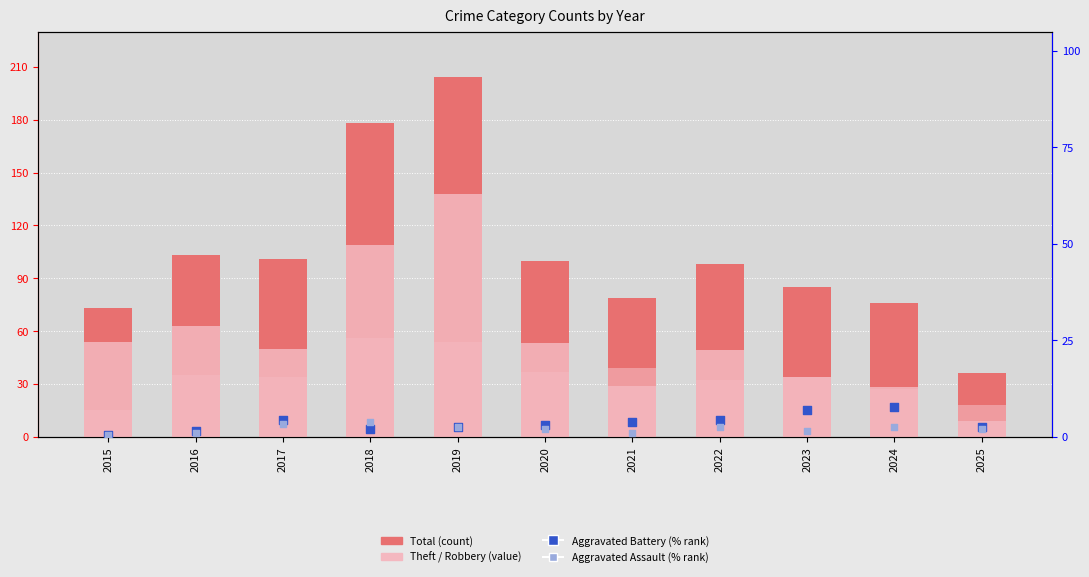

Which series has the largest Y range (max minus min)?

Total